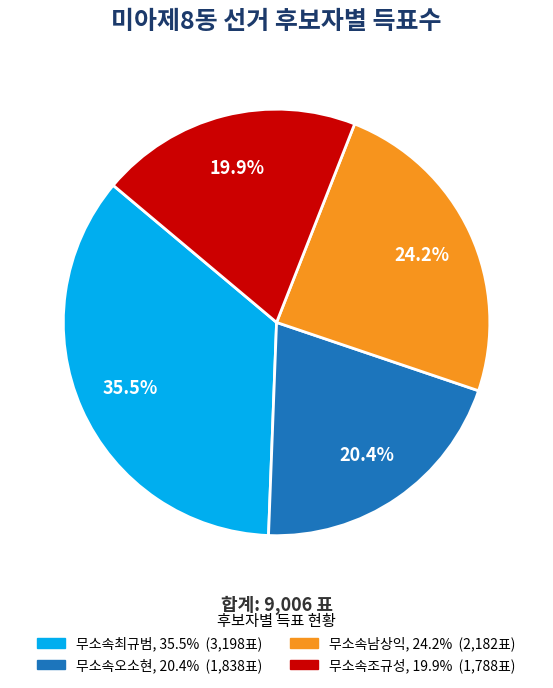

Which has a higher value, 무소속조규성 or 무소속오소현?

무소속오소현